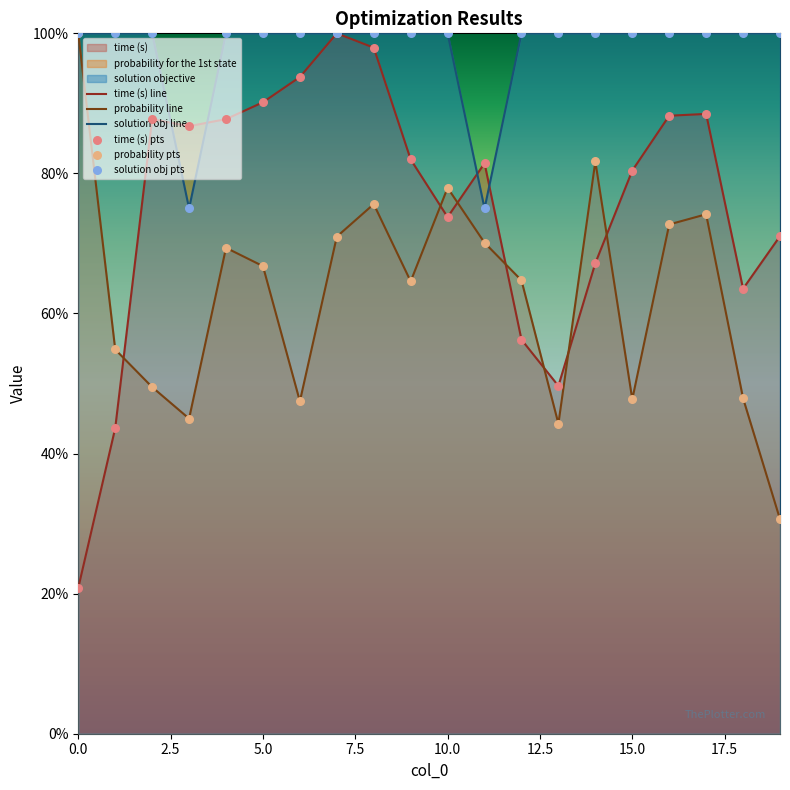

Which series has the largest Y range (max minus min)?

time (s)